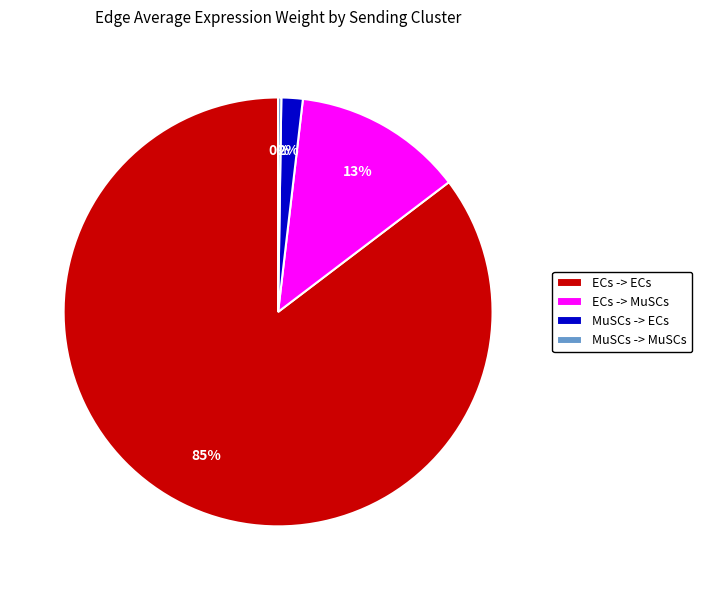

Combined, do MuSCs -> ECs and ECs -> MuSCs account for over 50%?

No